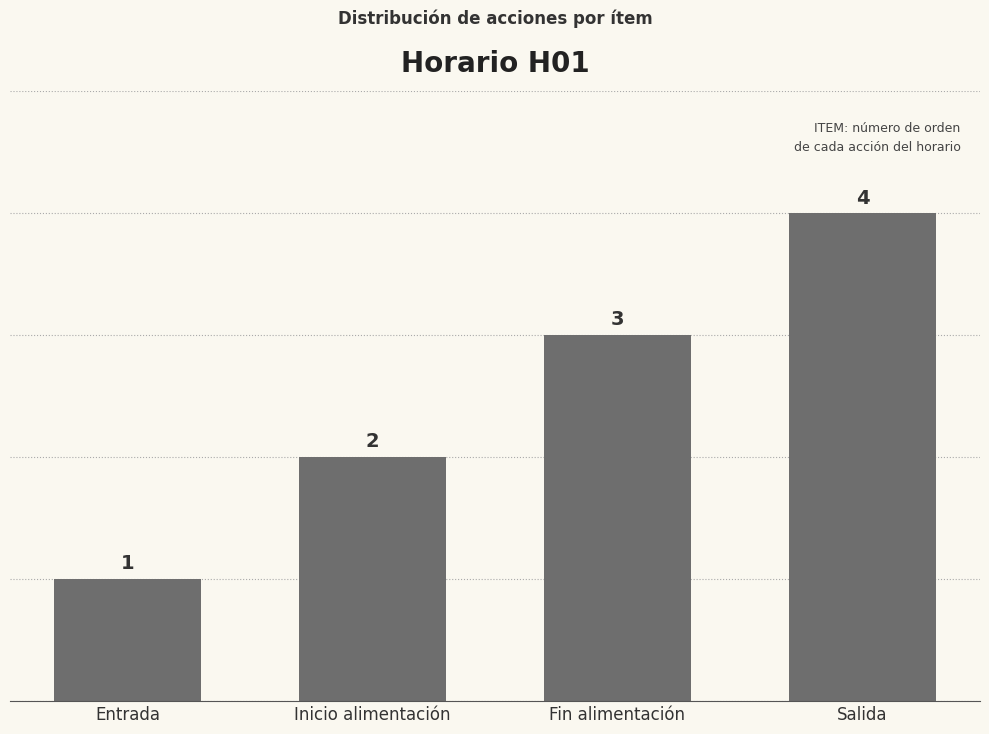

What is the change in value from Entrada to Inicio alimentación?

+1